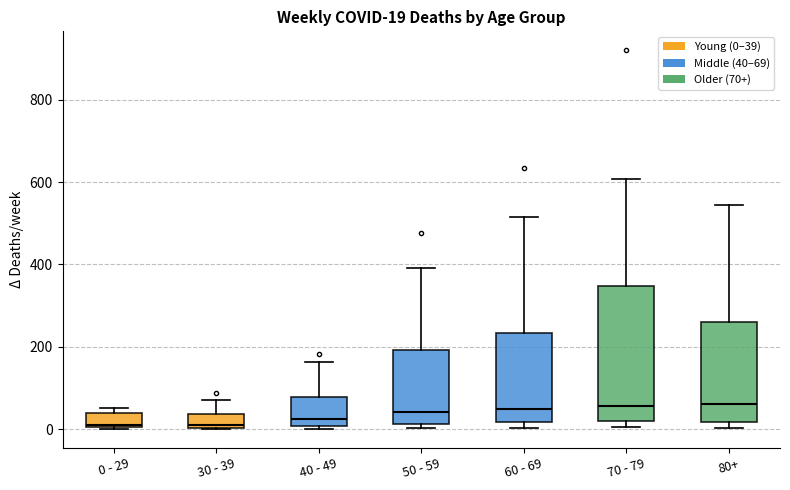

Comparing the boxes themselves (not the whiskers), which one is the tallest?

70 - 79